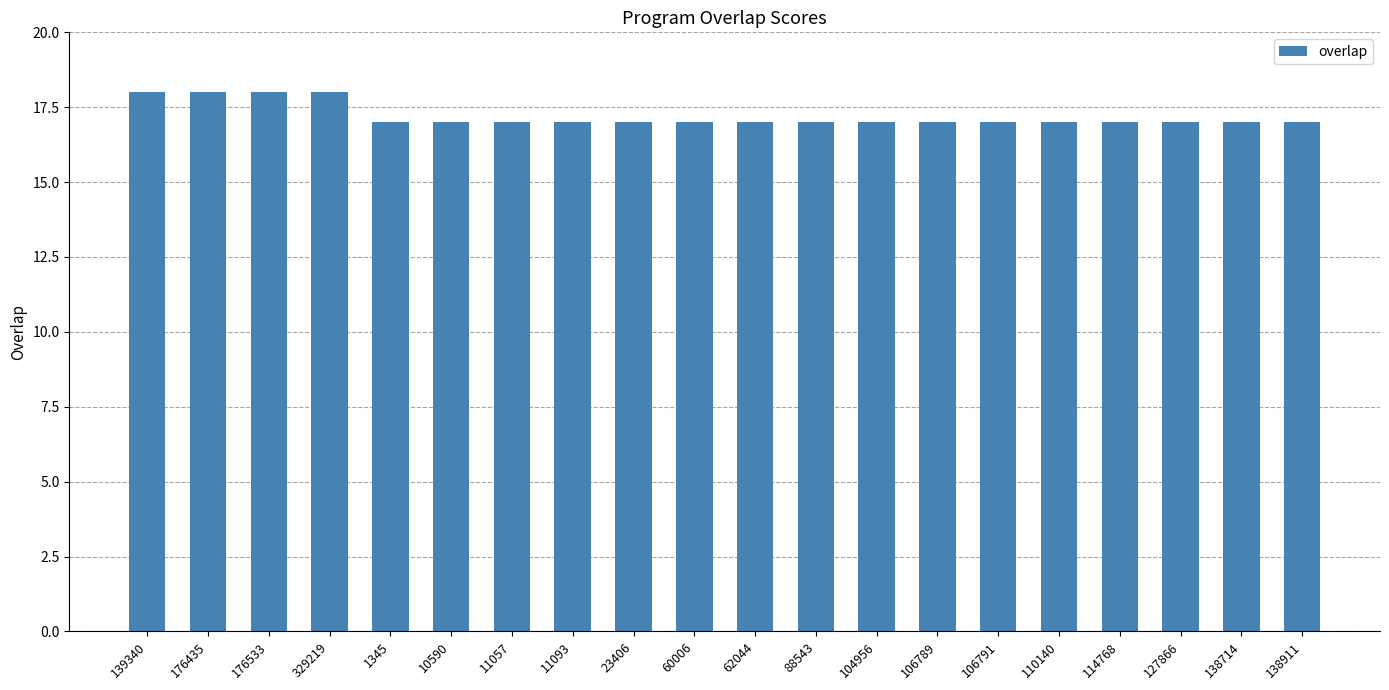

How many values are between 17 and 18?

20